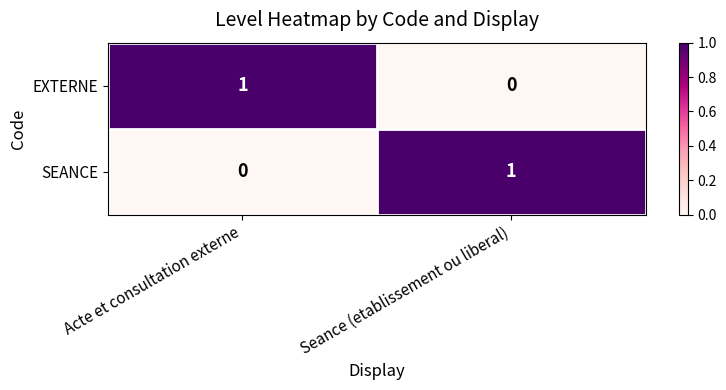

Is the value of EXTERNE at Acte et consultation externe greater than the value of SEANCE at Acte et consultation externe?

Yes